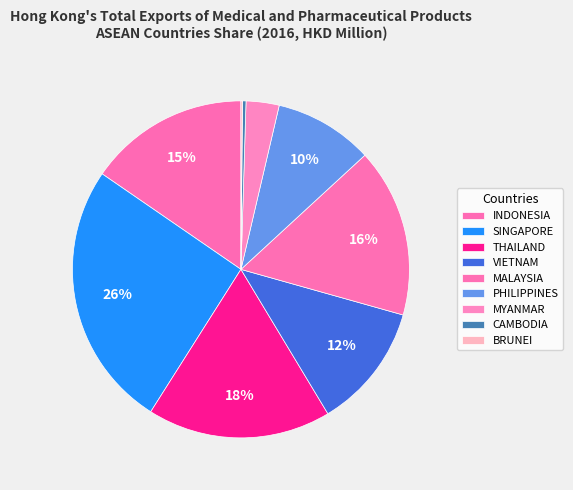

To the nearest percent, what is the combined percentage of THAILAND and CAMBODIA?

18%